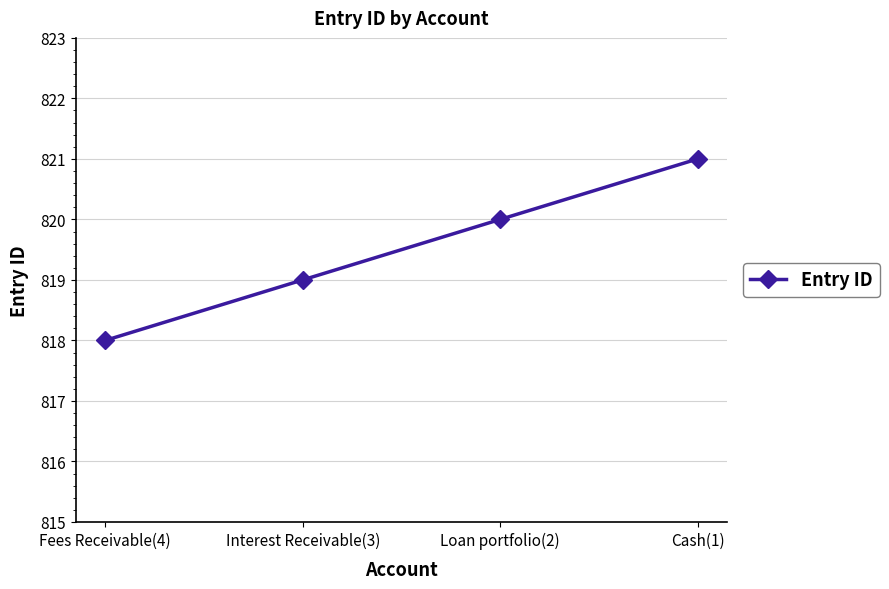

Does the chart display data point markers on the line(s)?

Yes